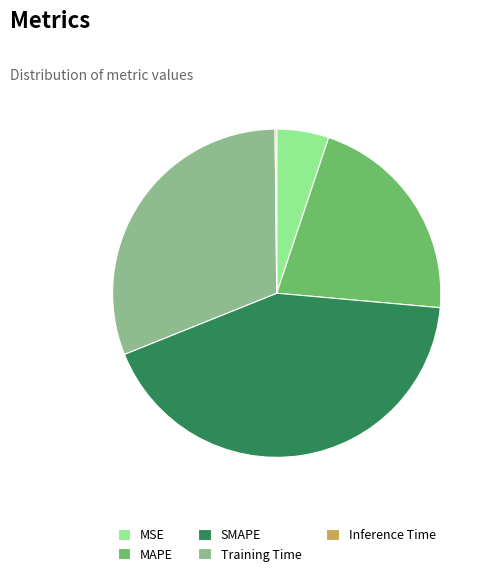

Is there a majority slice in this chart?

No